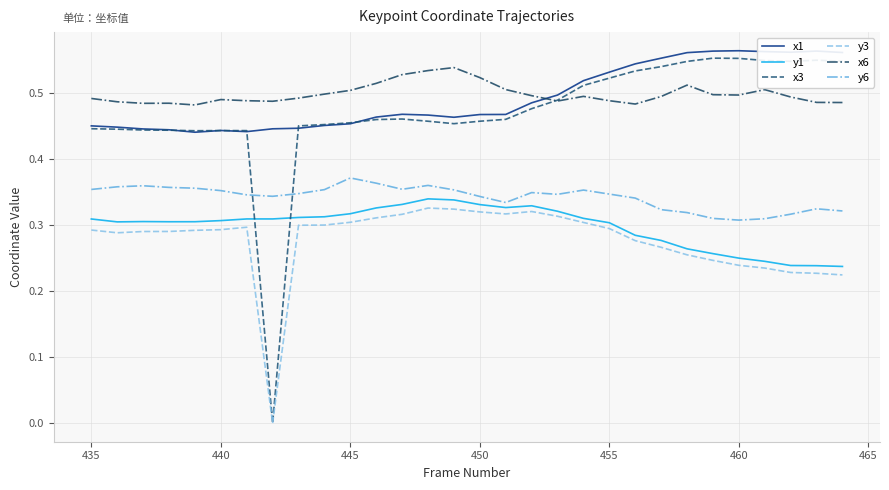

Count the number of data series in this chart.

6